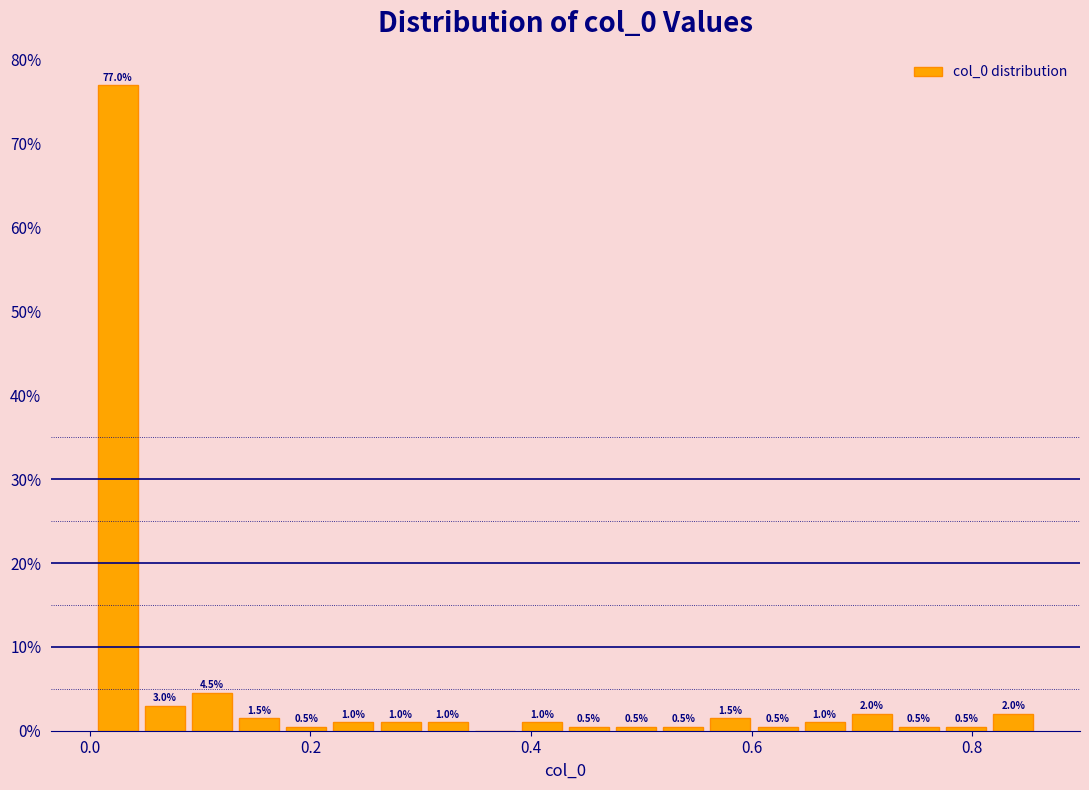

Read against the x-axis, roughly where is the centre of the tallest bar?

0.02